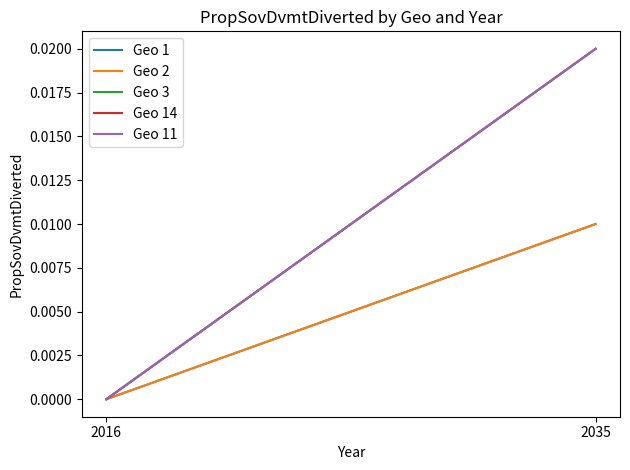

Which category has the lowest value in the Geo 2 series?

2016